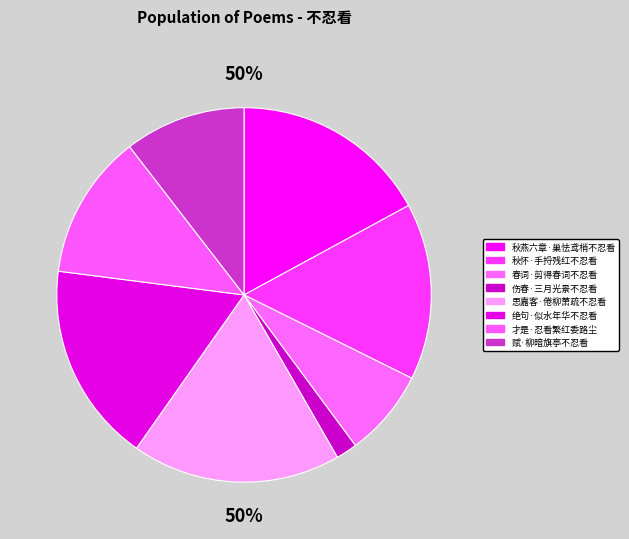

What is the change in value from 思嘉客·倦柳萧疏不忍看 to 赋·柳暗旗亭不忍看?

-129914